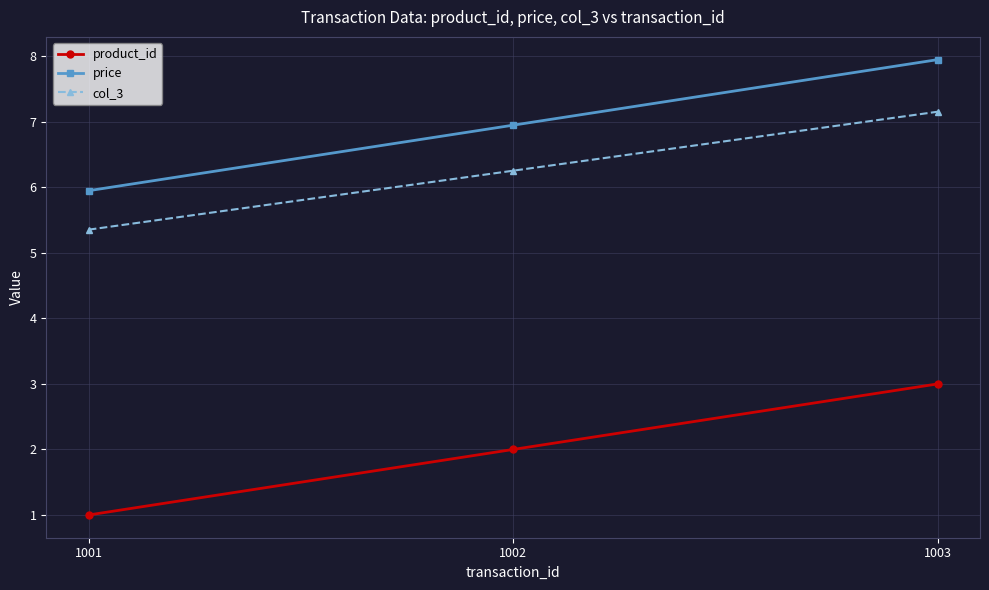

Rank the series at 1001 from highest to lowest value.

price, col_3, product_id